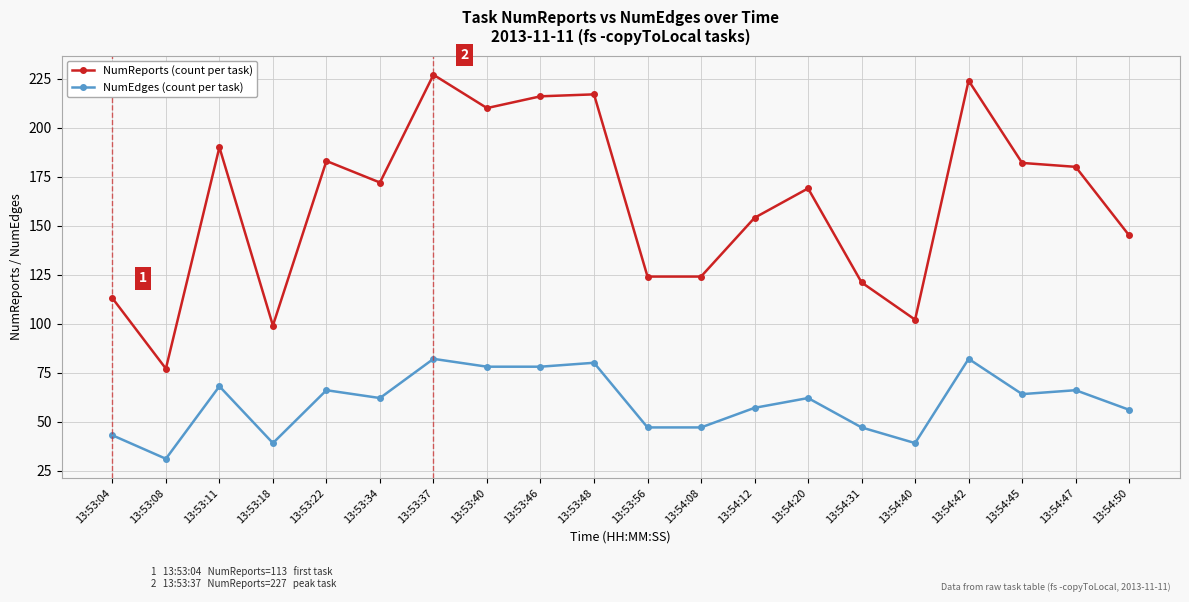

What are all the series names shown in the legend?

NumReports (count per task), NumEdges (count per task)